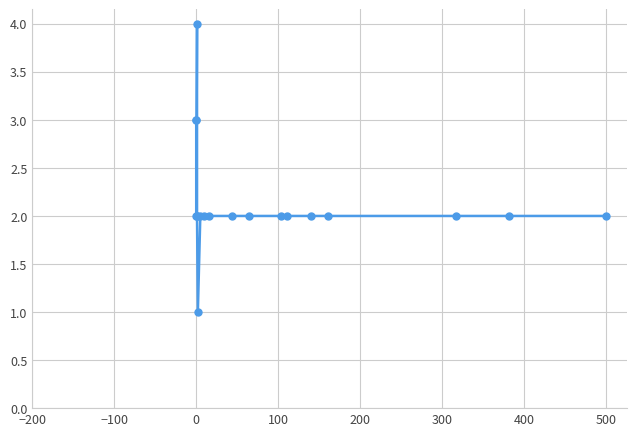

How many interior local peaks (higher than both neighbors) does the data have?

1